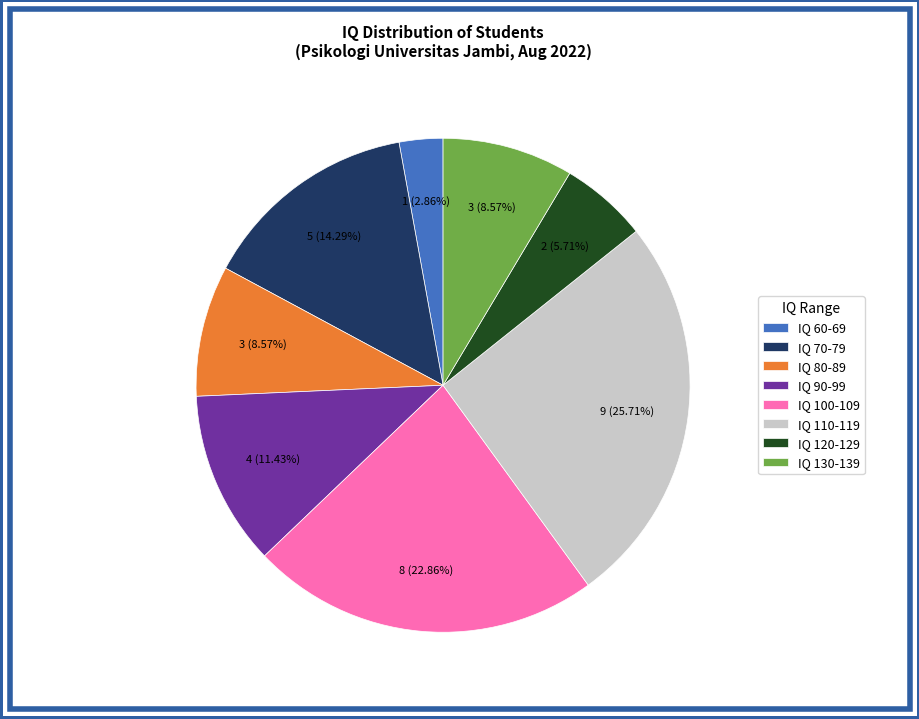

Approximately how many times larger is the value at IQ 120-129 compared to IQ 70-79?

0.4